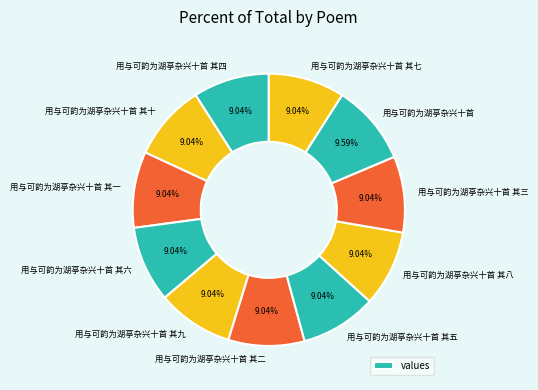

How many slices are in this pie chart?

11